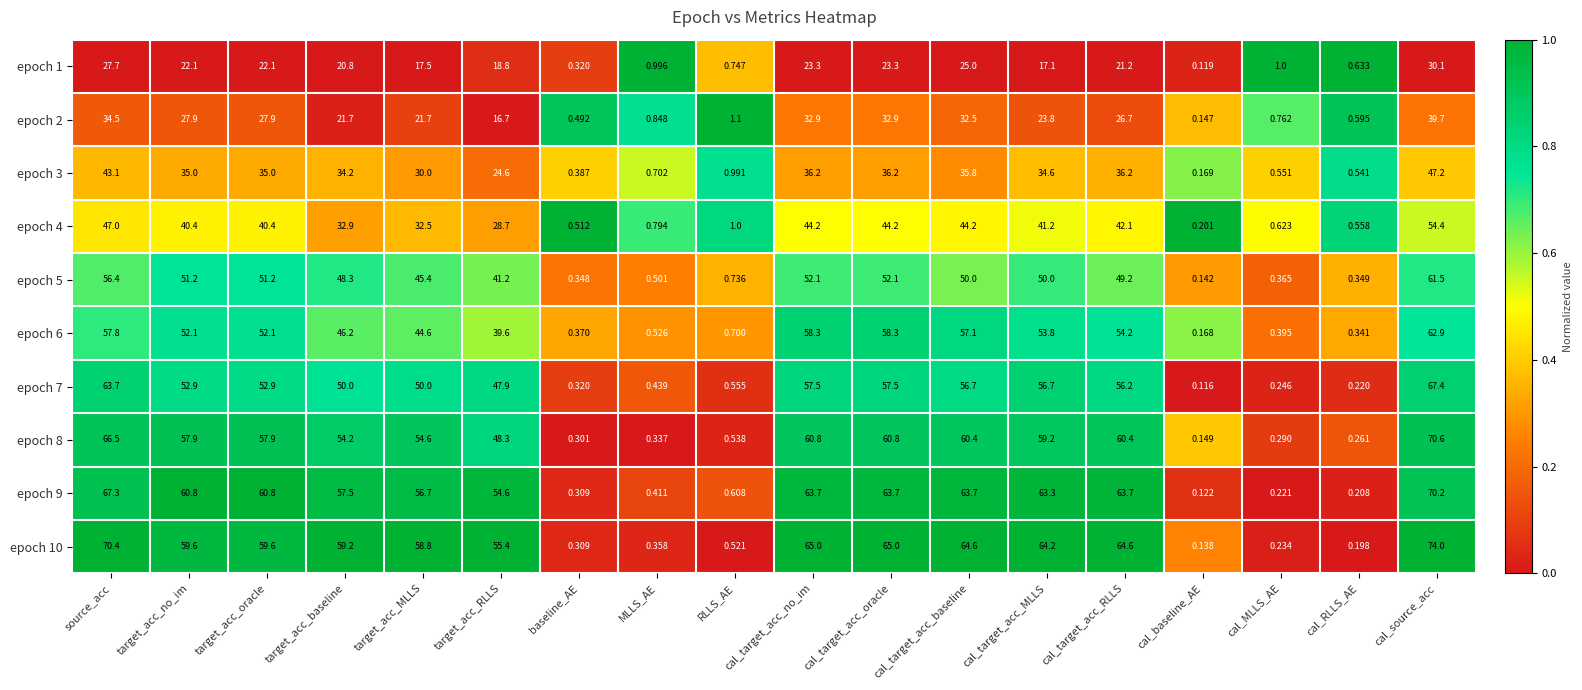

At which label does epoch 1 reach its minimum?

cal_baseline_AE